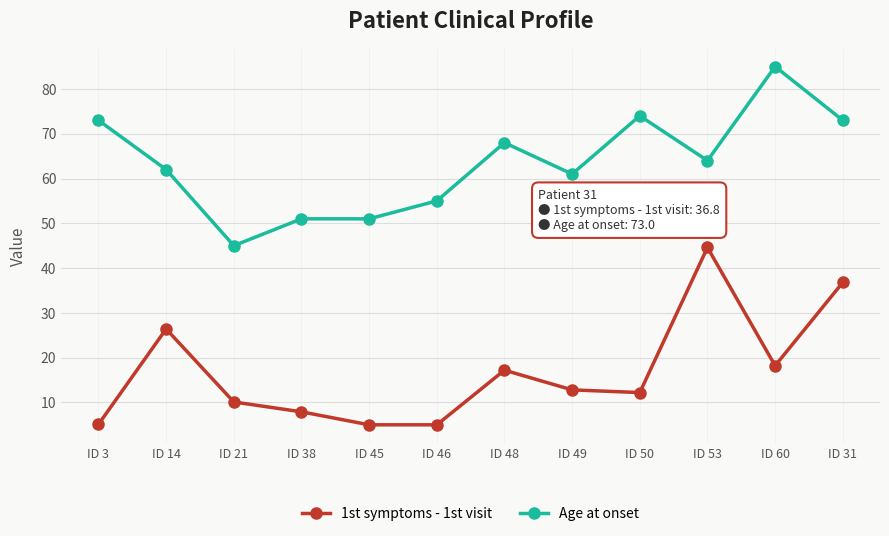

What is the difference between the 1st symptoms - 1st visit values at ID 14 and ID 53?

18.2